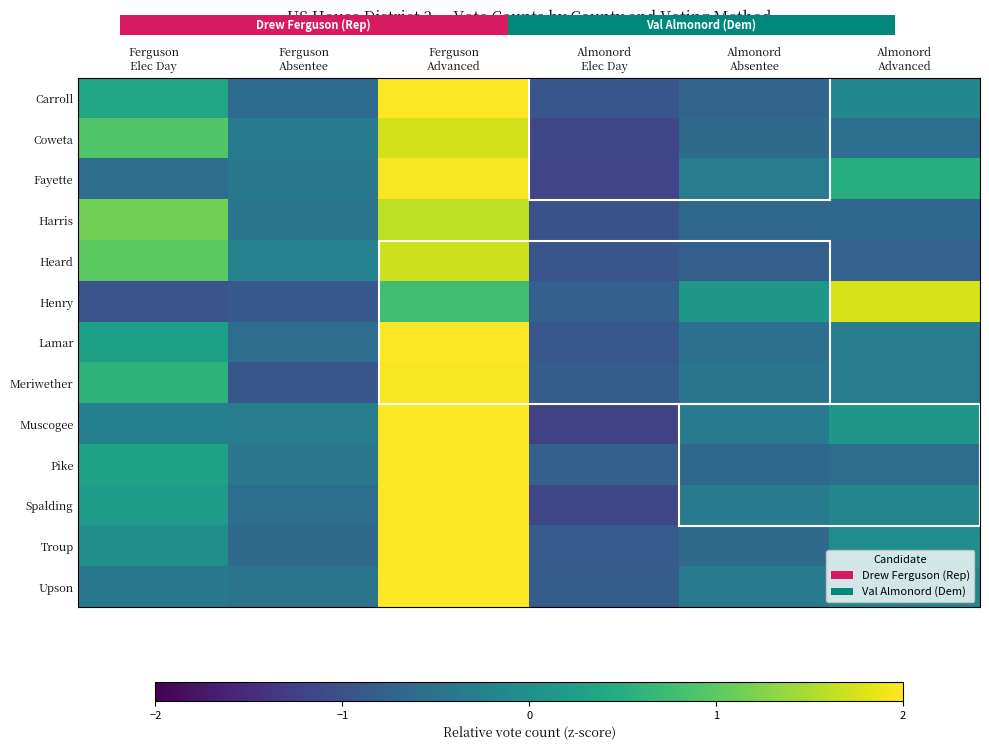

How many data points in Spalding are above 0?

2